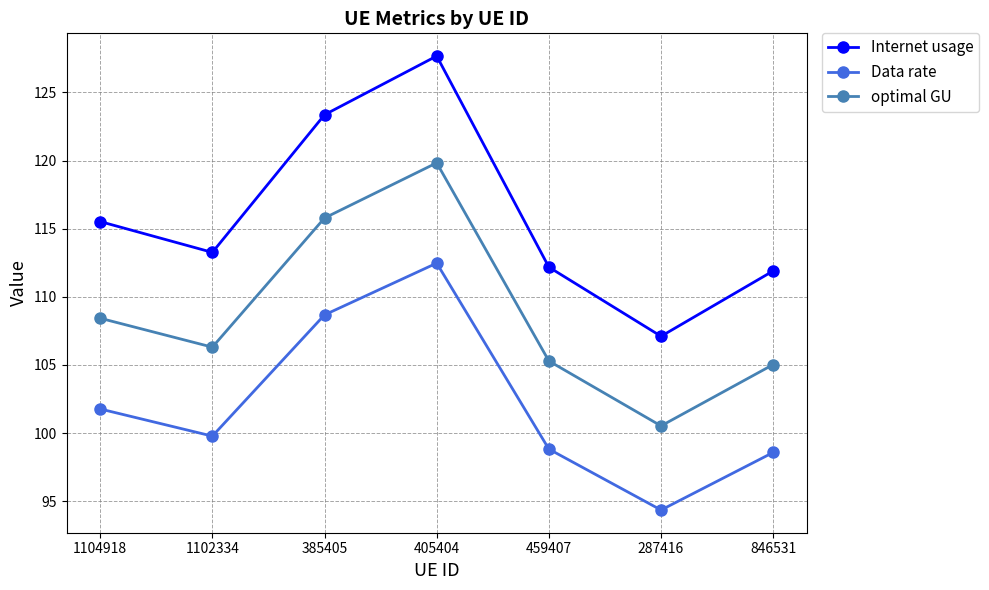

What is the value of the Data rate point at the 6th from the left?

94.4